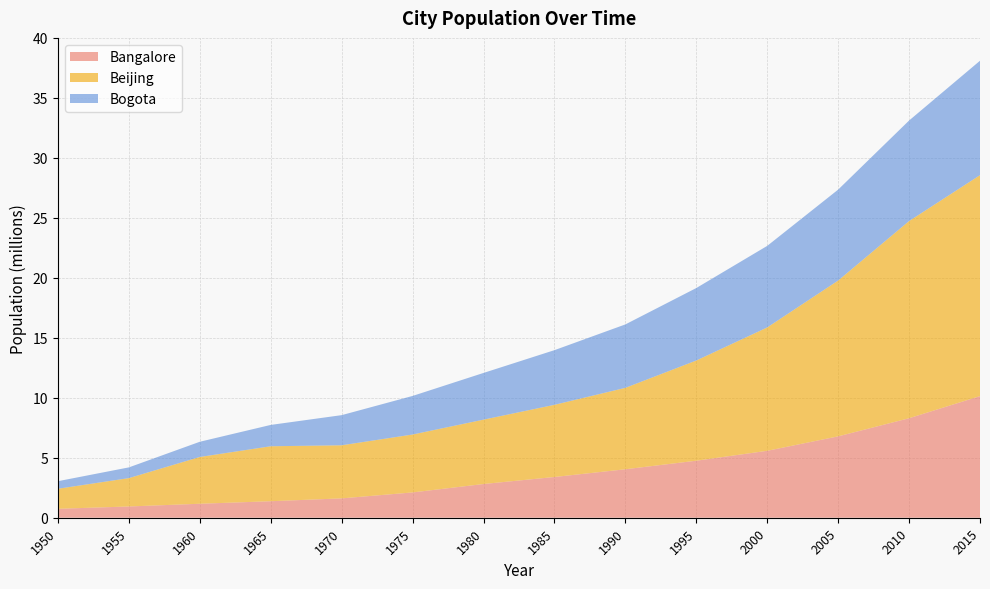

Reading left to right, what are all the values shown in this chart?

Bangalore: 0.7	0.9	1.2	1.4	1.6	2.1	2.8	3.4	4.0	4.8	5.6	6.8	8.3	10.1
Beijing: 1.7	2.4	3.9	4.6	4.4	4.8	5.4	6.0	6.8	8.4	10.3	13.0	16.4	18.4
Bogota: 0.6	0.9	1.3	1.8	2.5	3.2	3.9	4.6	5.3	6.0	6.8	7.6	8.4	9.5